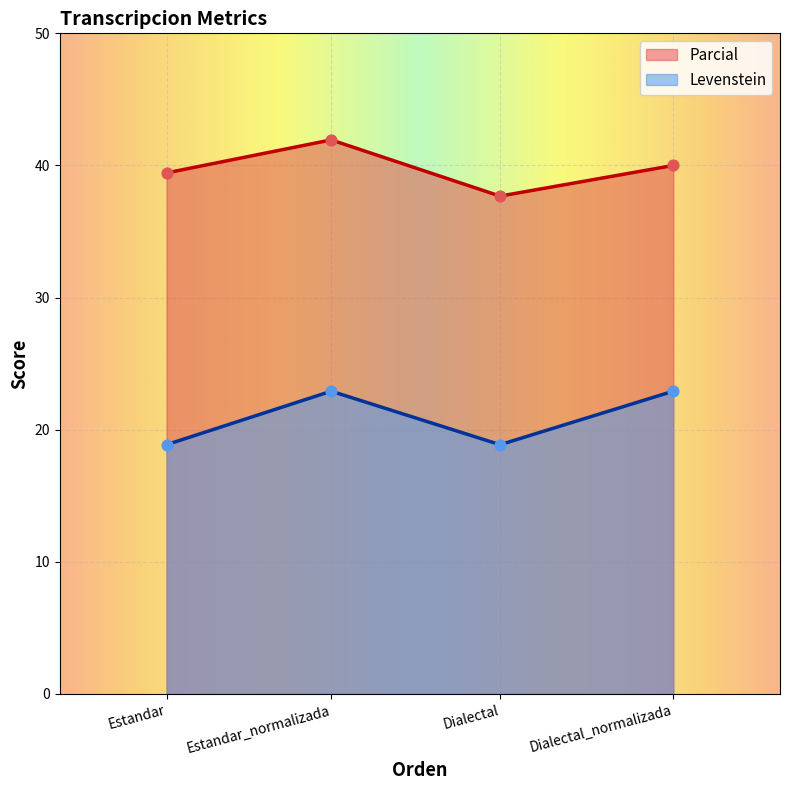

At which category is the sum across all series the highest?

Estandar_normalizada